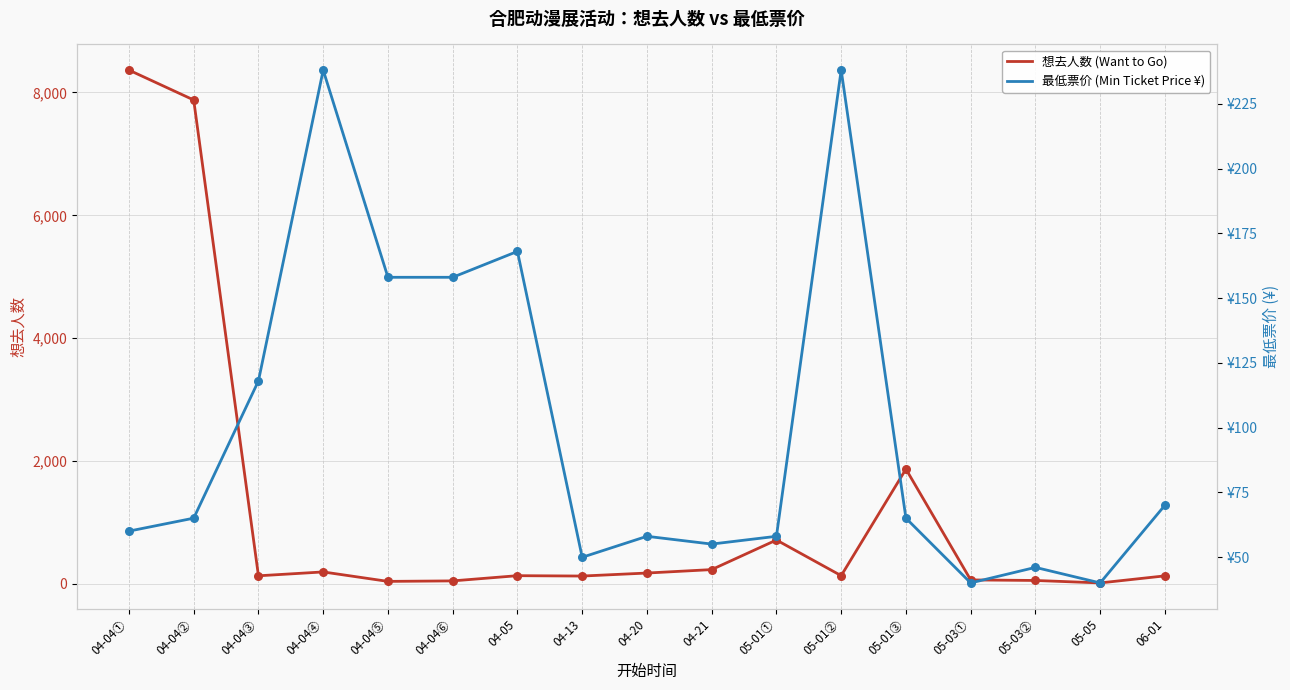

Which series has the largest total across all categories?

想去人数 (Want to Go)